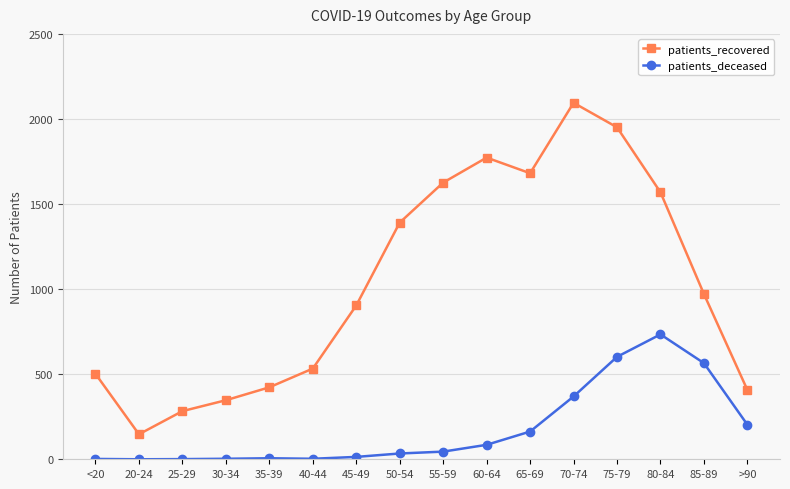

What is the sum of the patients_deceased values at 20-24 and 50-54?

34